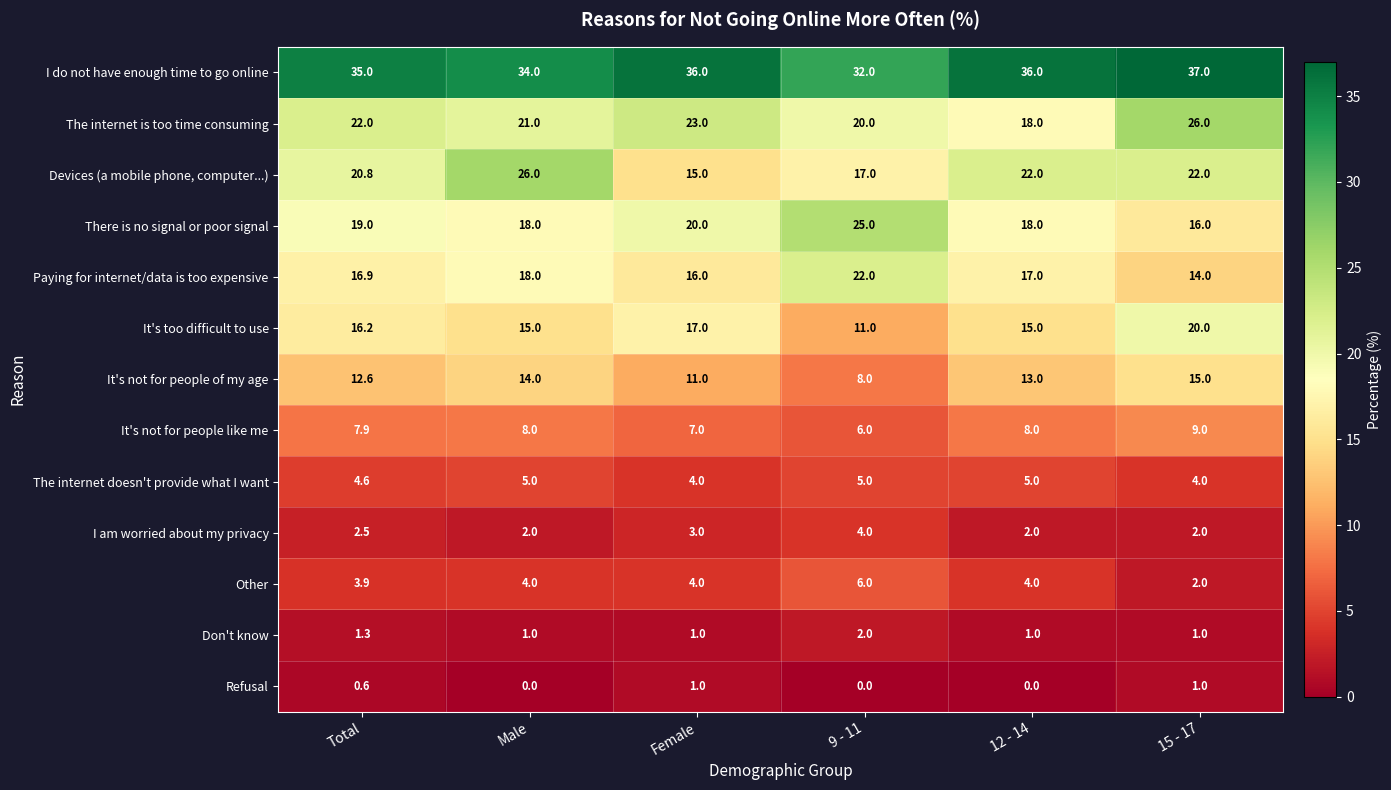

At how many categories does at least one series exceed 15?

6